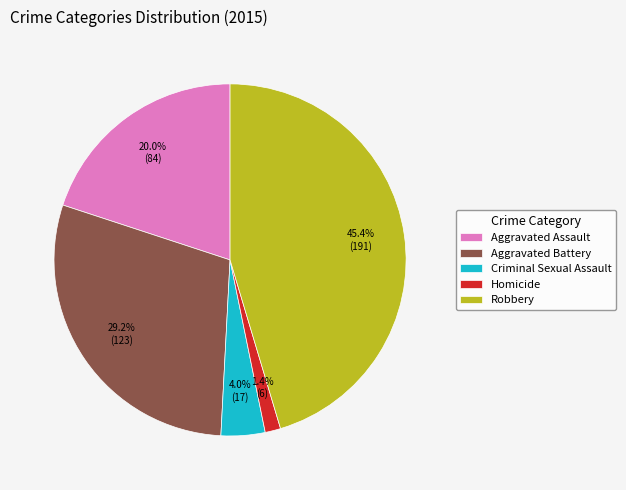

To the nearest percent, what is the difference between the largest and smallest slice percentages?

44%